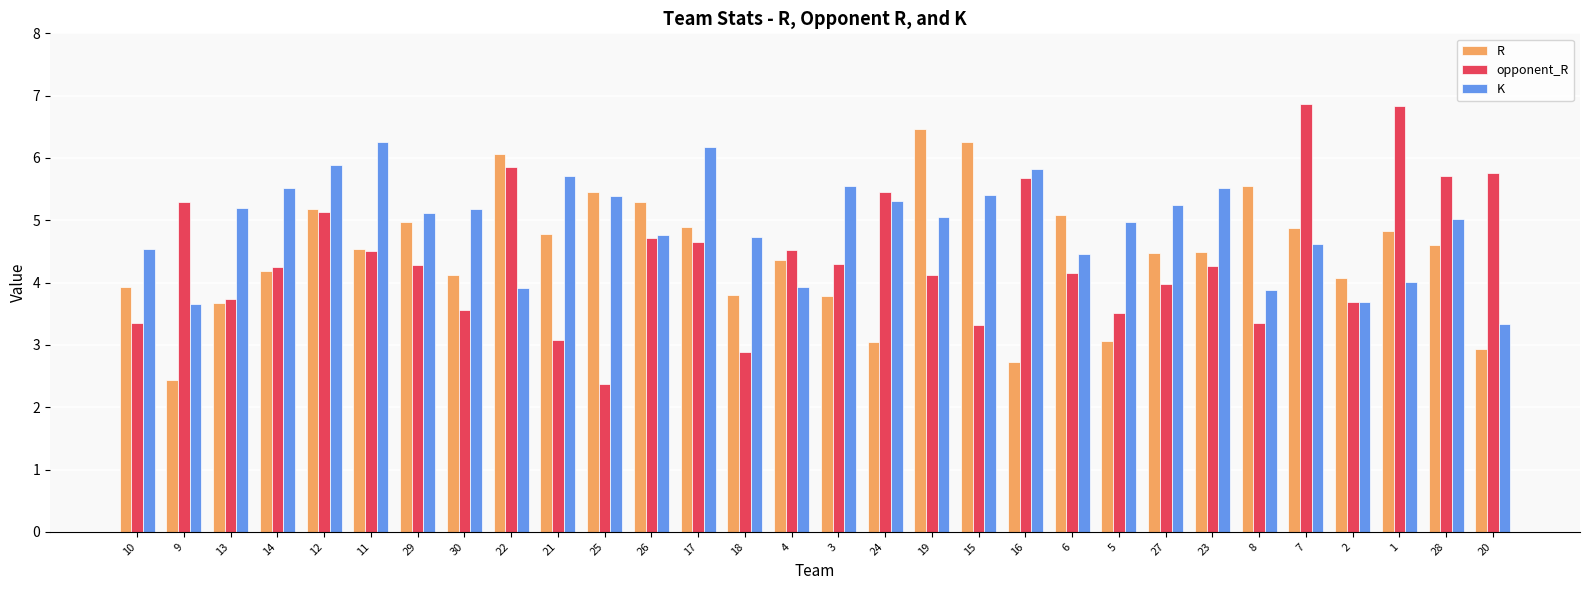

How many distinct data groups are displayed?

3